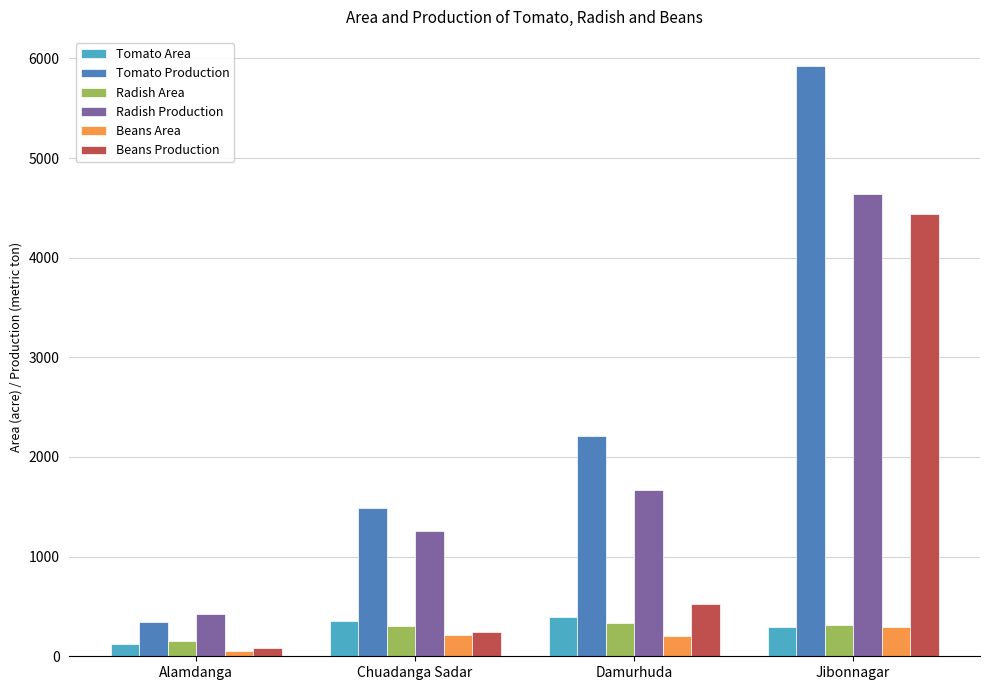

What is the difference between the maximum and minimum values in the Beans Production series?

4357.0